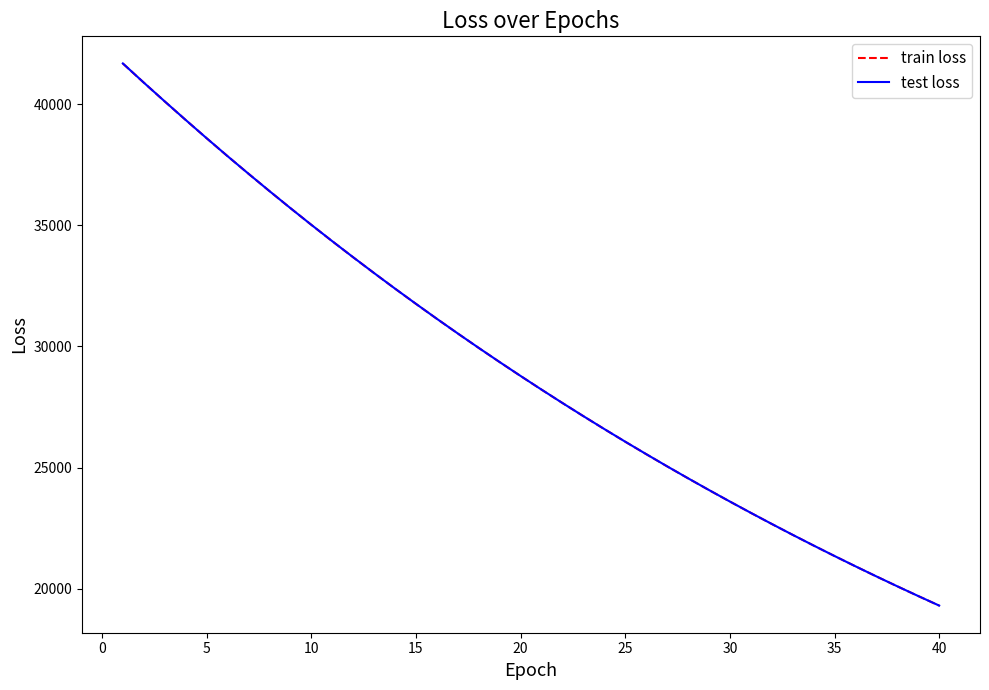

What is the maximum value for train loss?

41676.5